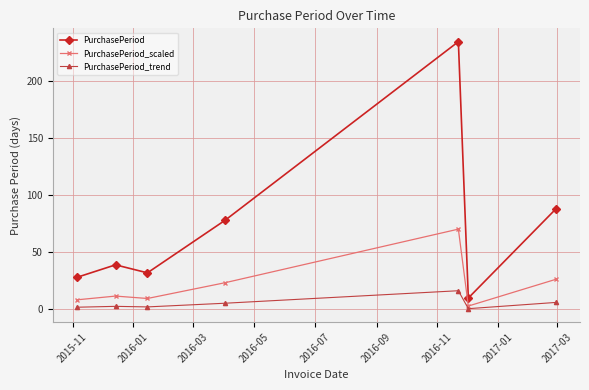

Which series has the widest spread of values?

PurchasePeriod